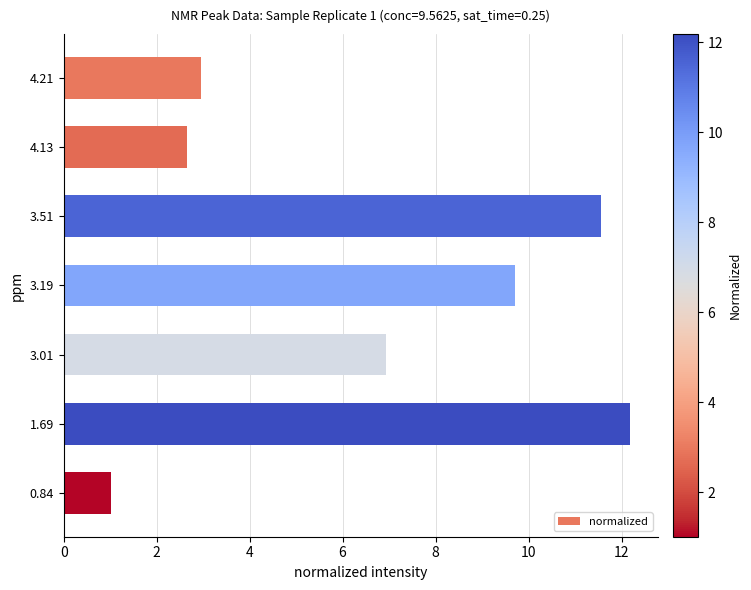

How many data points are above 6?

4